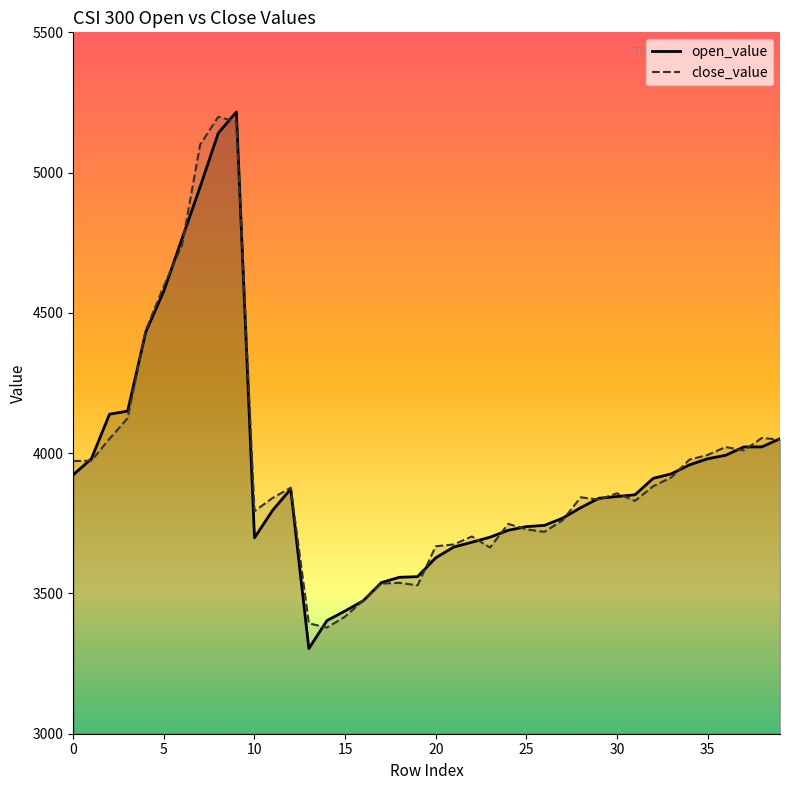

At how many categories does at least one series exceed 3782?

25